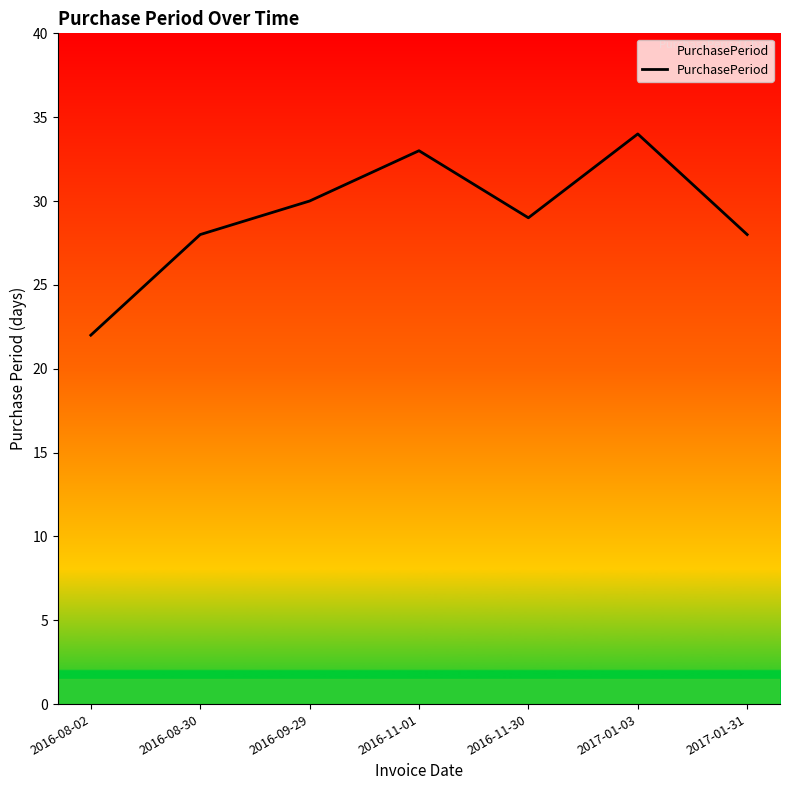

How many interior local peaks (higher than both neighbors) does the data have?

2